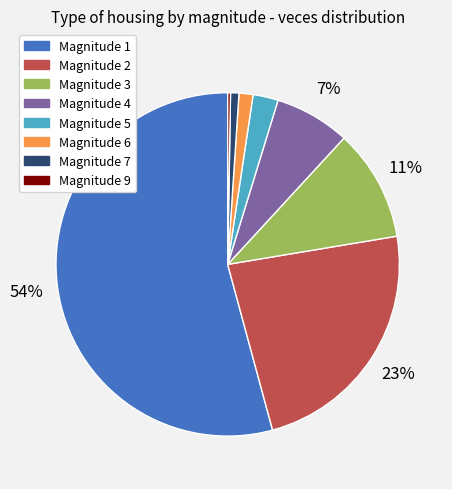

To the nearest percent, what percentage of the pie is Magnitude 7?

1%